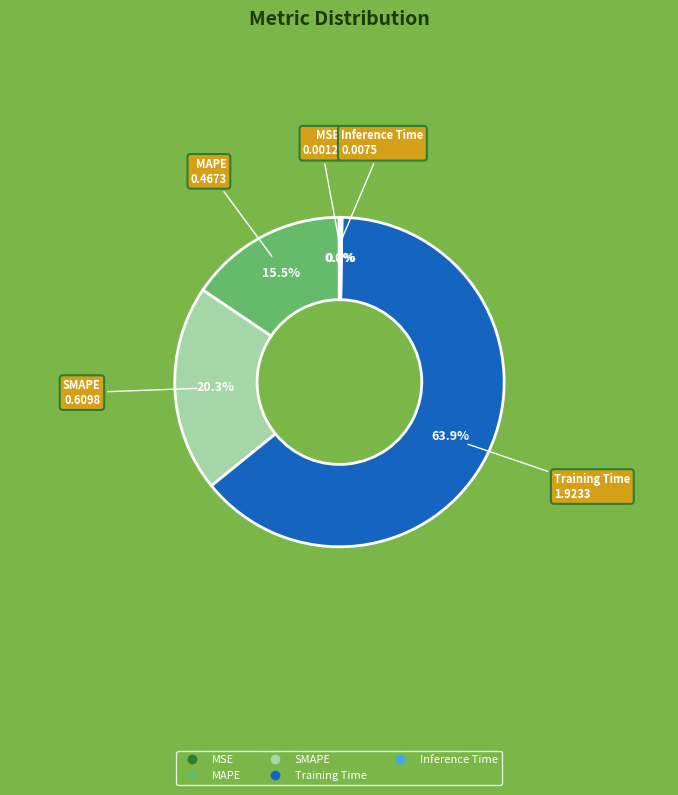

Which slice represents more than half of the pie?

Training Time